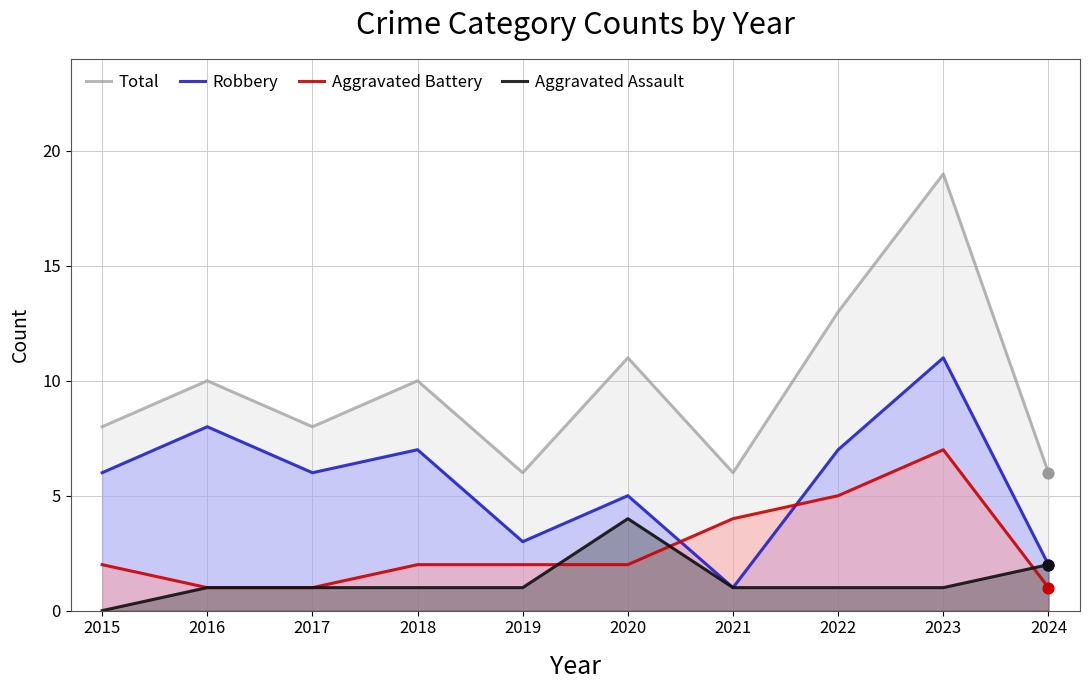

At which category is the sum across all series the highest?

2023